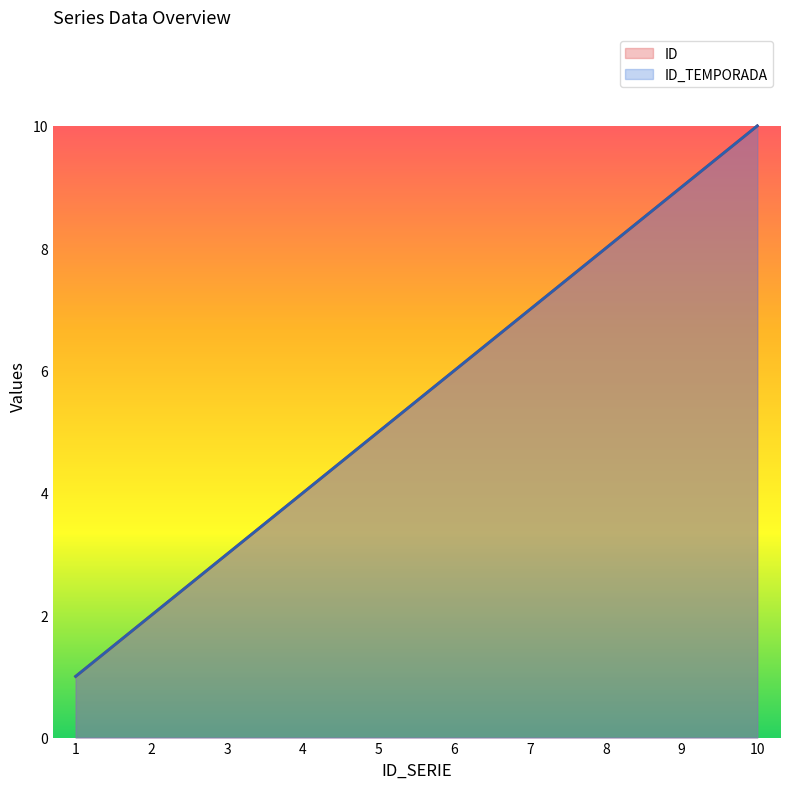

True or false: ID and ID_TEMPORADA intersect in this chart.

False